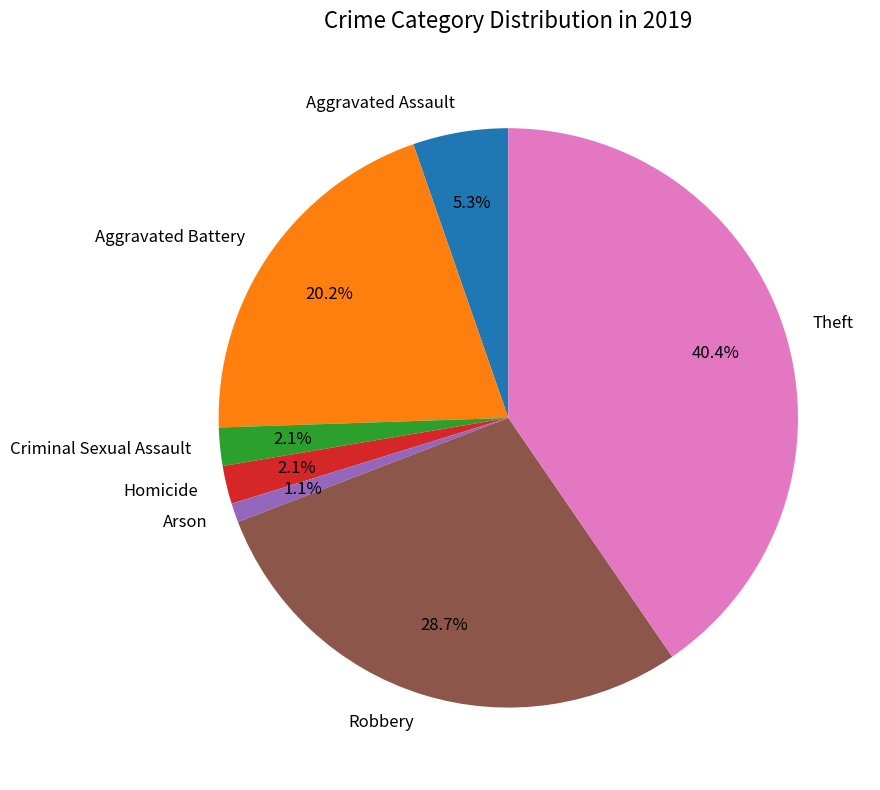

Which category has the smallest portion of the pie?

Arson